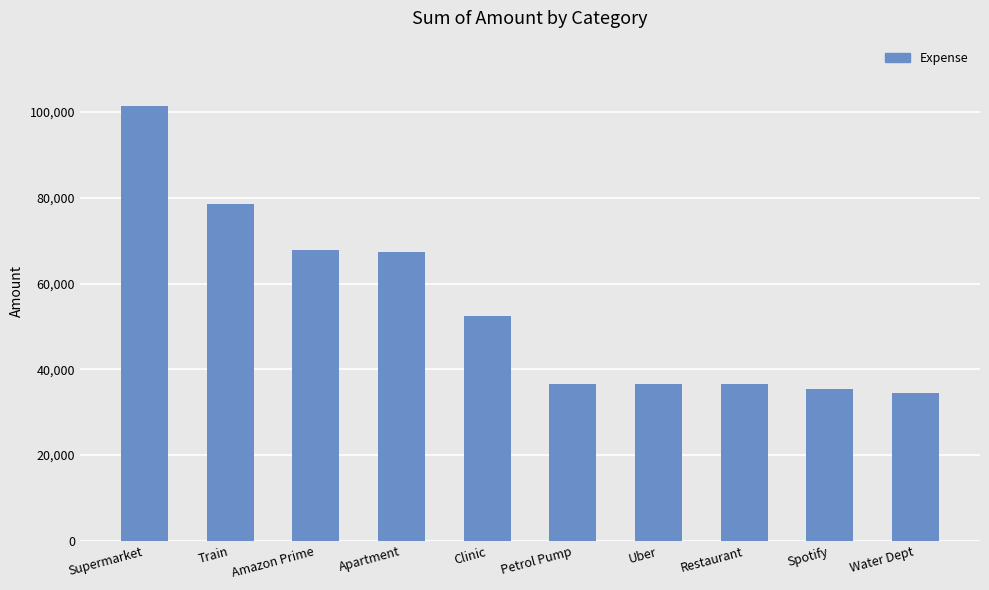

Count the number of data series in this chart.

1